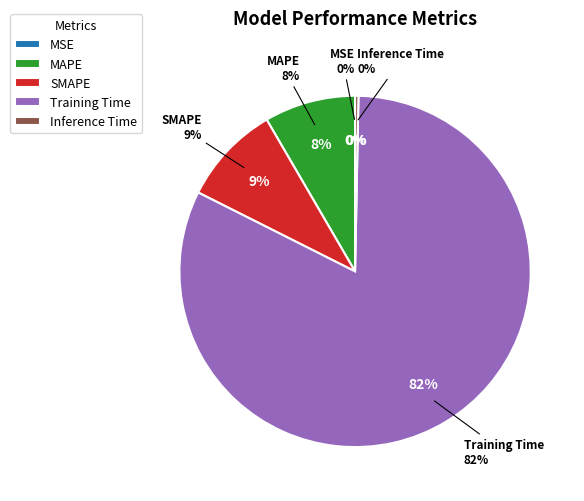

Which category has the smallest portion of the pie?

MSE